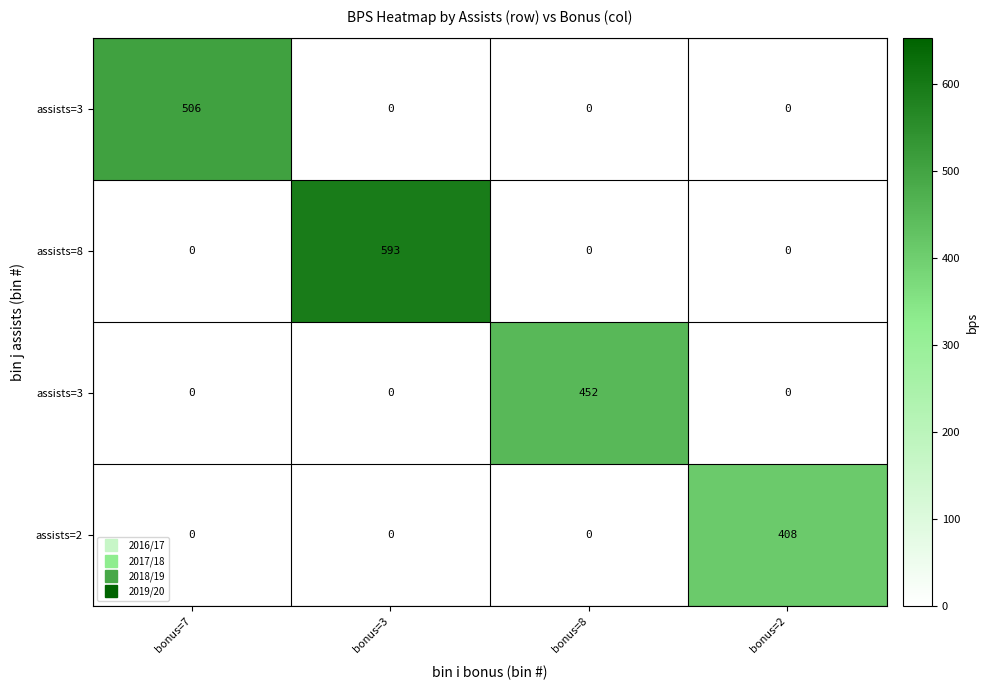

What is the total value across all series at bonus=2?

408